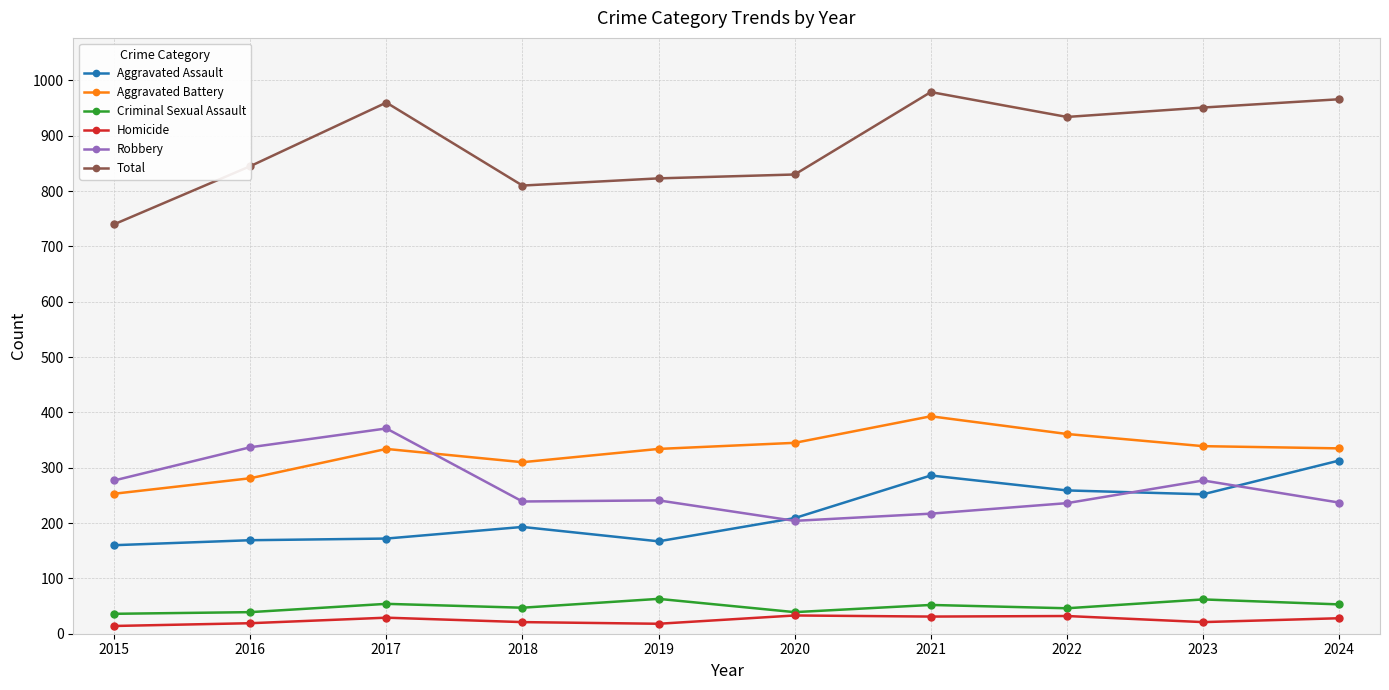

What is the sum of all Criminal Sexual Assault values?

491